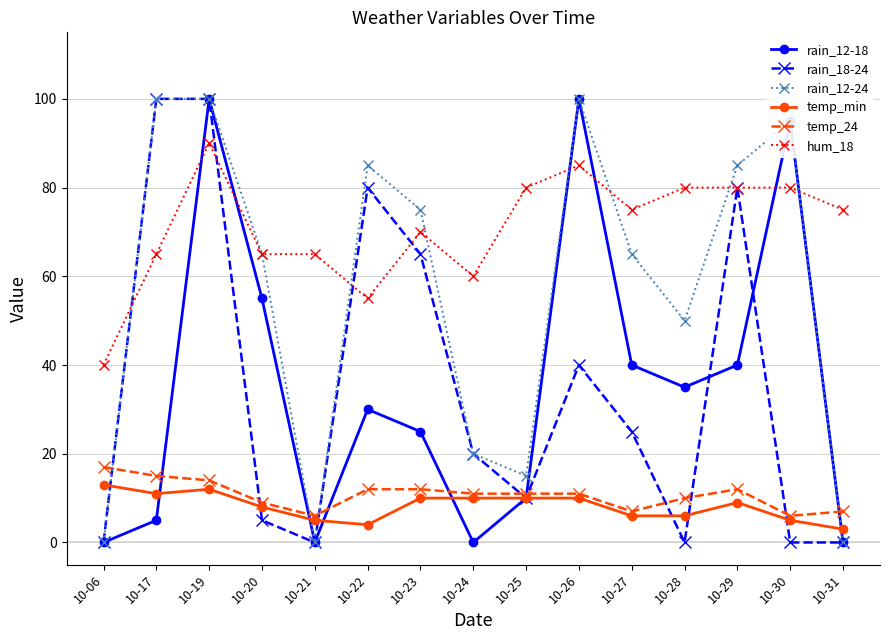

Reading left to right, what are all the values shown in this chart?

rain_12-18: 10-06=0	10-17=5	10-19=100	10-20=55	10-21=0	10-22=30	10-23=25	10-24=0	10-25=10	10-26=100	10-27=40	10-28=35	10-29=40	10-30=95	10-31=0
rain_18-24: 10-06=0	10-17=100	10-19=100	10-20=5	10-21=0	10-22=80	10-23=65	10-24=20	10-25=10	10-26=40	10-27=25	10-28=0	10-29=80	10-30=0	10-31=0
rain_12-24: 10-06=0	10-17=100	10-19=100	10-20=65	10-21=0	10-22=85	10-23=75	10-24=20	10-25=15	10-26=100	10-27=65	10-28=50	10-29=85	10-30=95	10-31=0
temp_min: 10-06=13	10-17=11	10-19=12	10-20=8	10-21=5	10-22=4	10-23=10	10-24=10	10-25=10	10-26=10	10-27=6	10-28=6	10-29=9	10-30=5	10-31=3
temp_24: 10-06=17	10-17=15	10-19=14	10-20=9	10-21=6	10-22=12	10-23=12	10-24=11	10-25=11	10-26=11	10-27=7	10-28=10	10-29=12	10-30=6	10-31=7
hum_18: 10-06=40	10-17=65	10-19=90	10-20=65	10-21=65	10-22=55	10-23=70	10-24=60	10-25=80	10-26=85	10-27=75	10-28=80	10-29=80	10-30=80	10-31=75